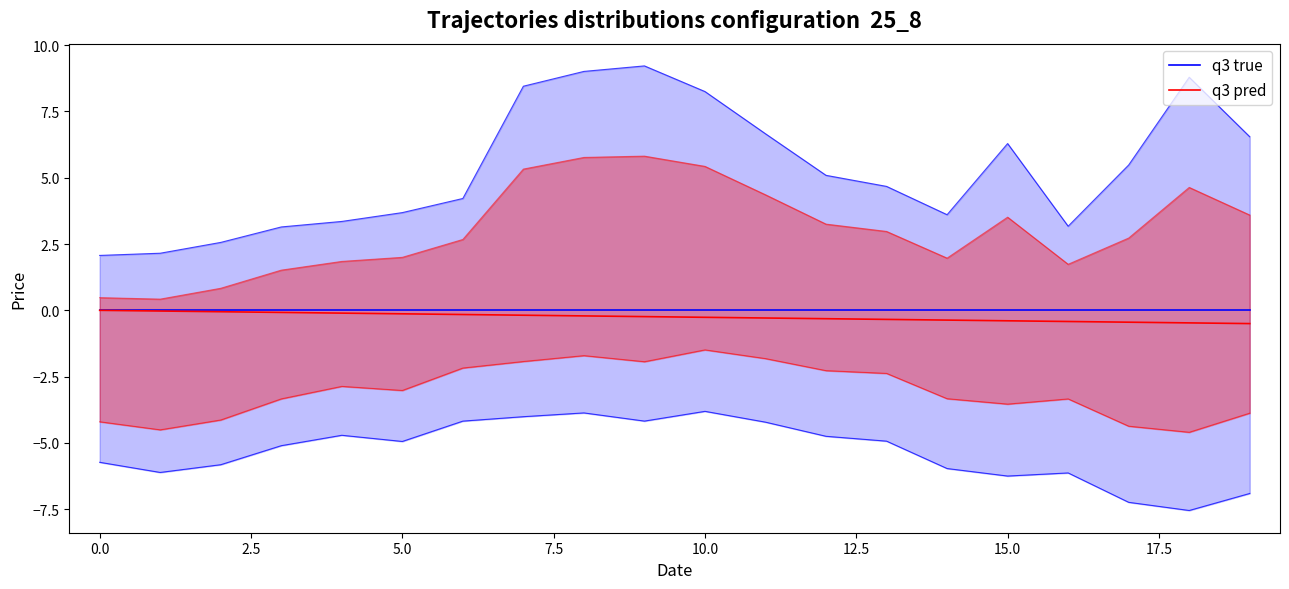

Reading right to left, transcribe all the data shown in this chart.

q3 true: 0.0	0.0	0.0	0.0	0.0	0.0	0.0	0.0	0.0	0.0	0.0	0.0	0.0	0.0	0.0	0.0	0.0	0.0	0.0	0.0
q3 pred: -0.5	-0.5	-0.4	-0.4	-0.4	-0.4	-0.3	-0.3	-0.3	-0.3	-0.2	-0.2	-0.2	-0.2	-0.1	-0.1	-0.1	-0.1	-0.0	0.0